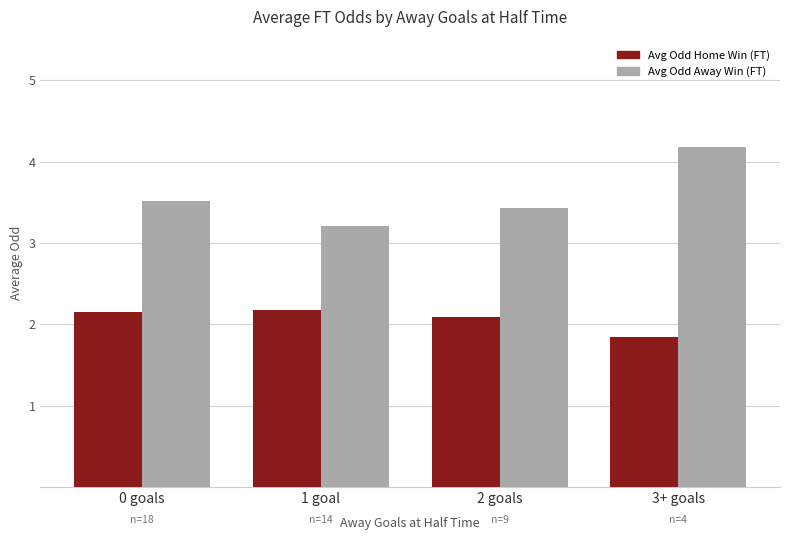

What is the spread (max minus min) of values at 2 goals?

1.3